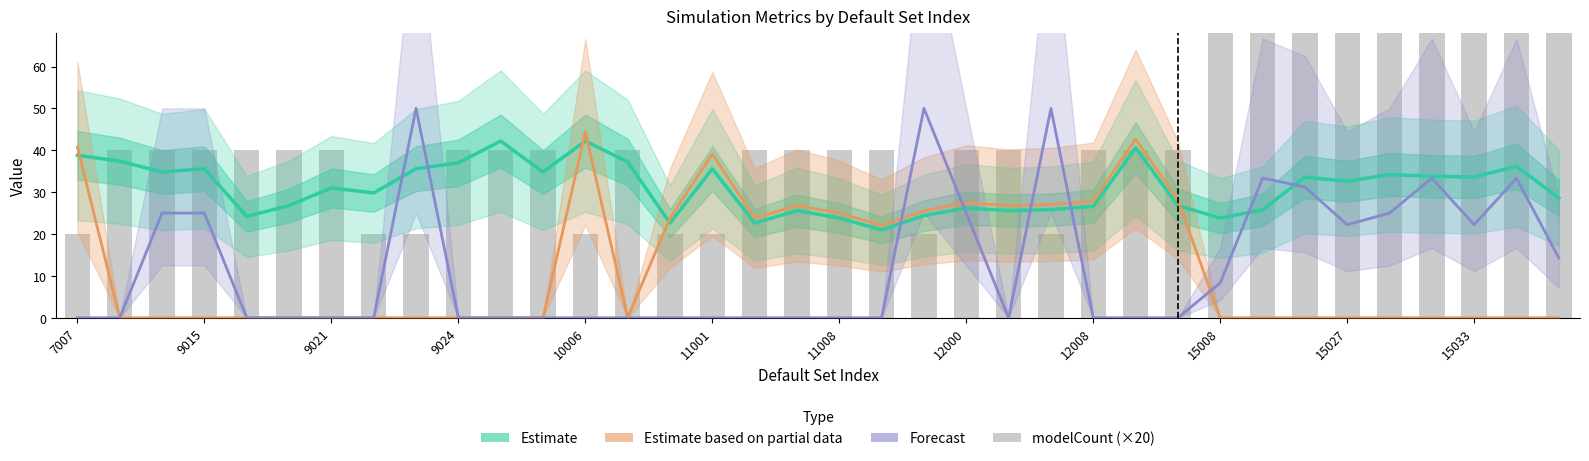

What position from the right is 13?

23